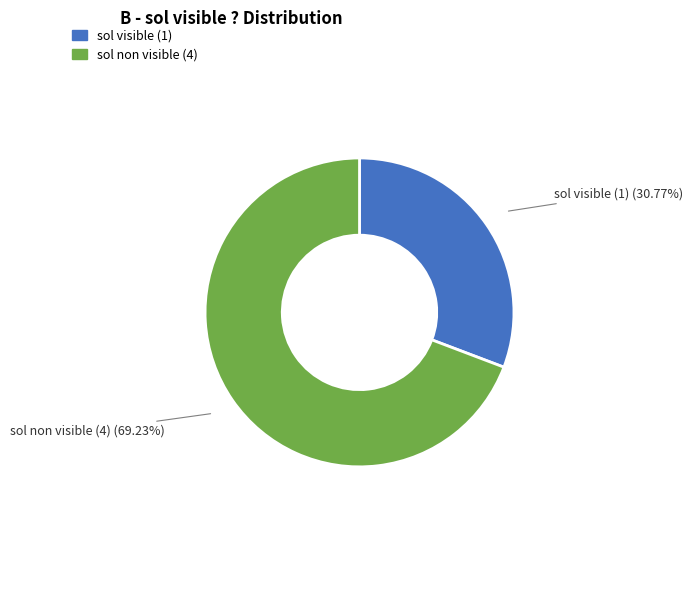

What is the largest slice in the pie chart?

sol non visible (4)